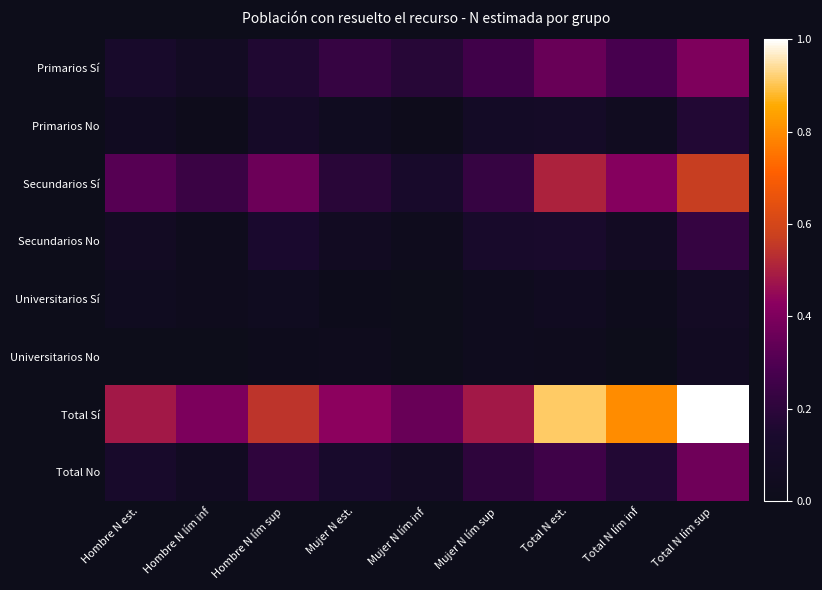

At how many categories does at least one series exceed 0?

9